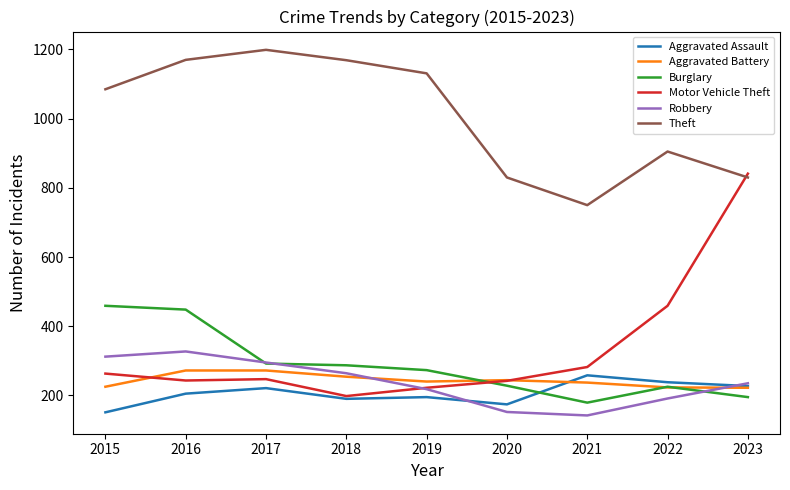

Is the value of Burglary at 2018 greater than the value of Aggravated Battery at 2015?

Yes